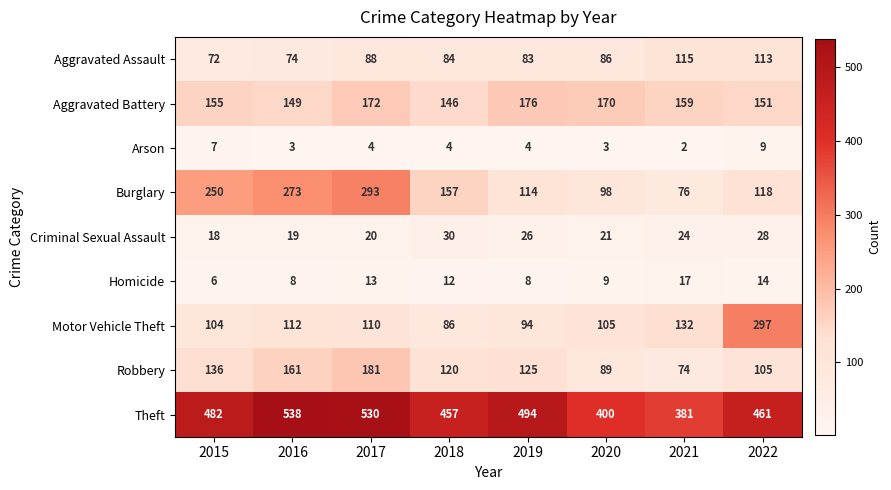

Rank the series by their maximum value, from lowest to highest.

Arson, Homicide, Criminal Sexual Assault, Aggravated Assault, Aggravated Battery, Robbery, Burglary, Motor Vehicle Theft, Theft